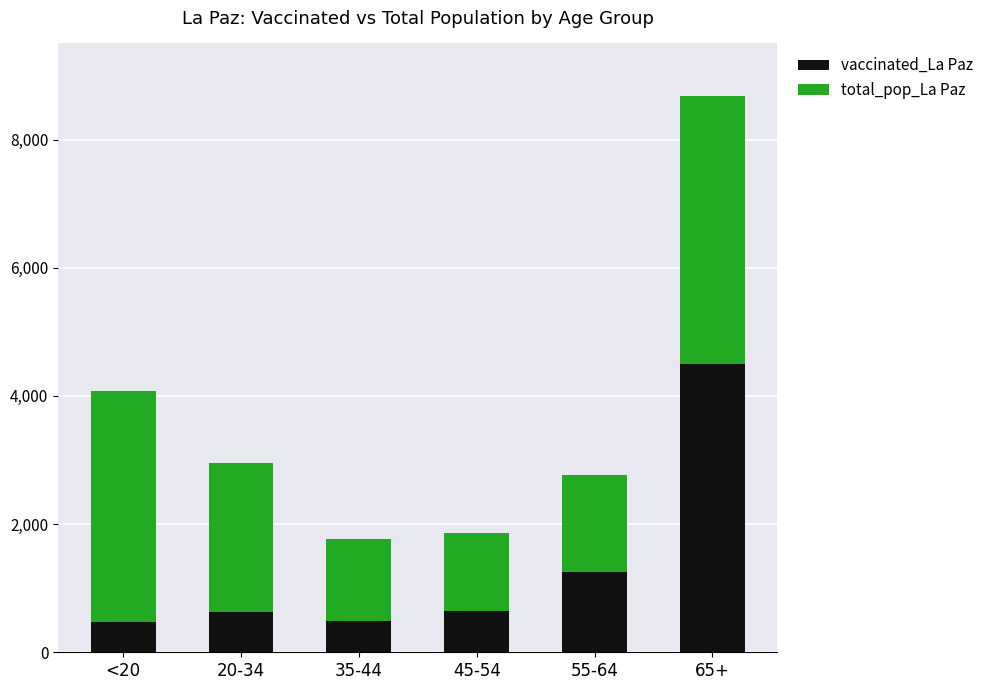

At which label is vaccinated_La Paz closest to 2484?

55-64